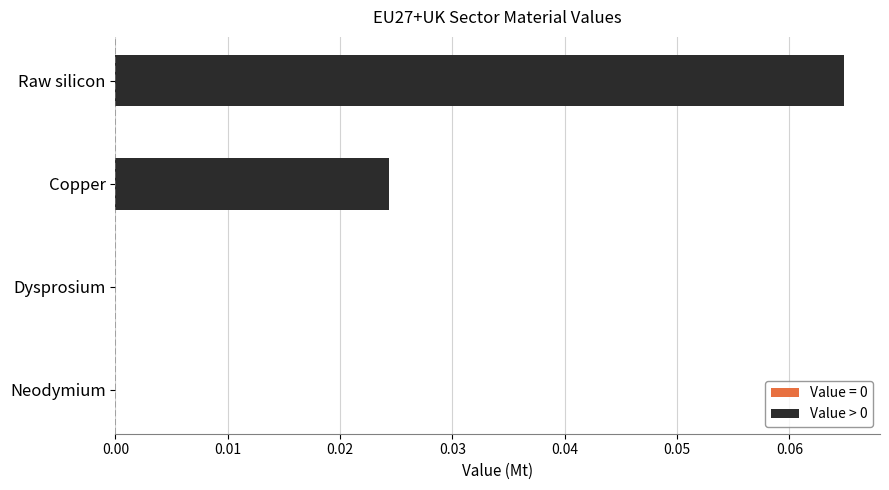

What is the difference between the maximum and minimum values?

0.1